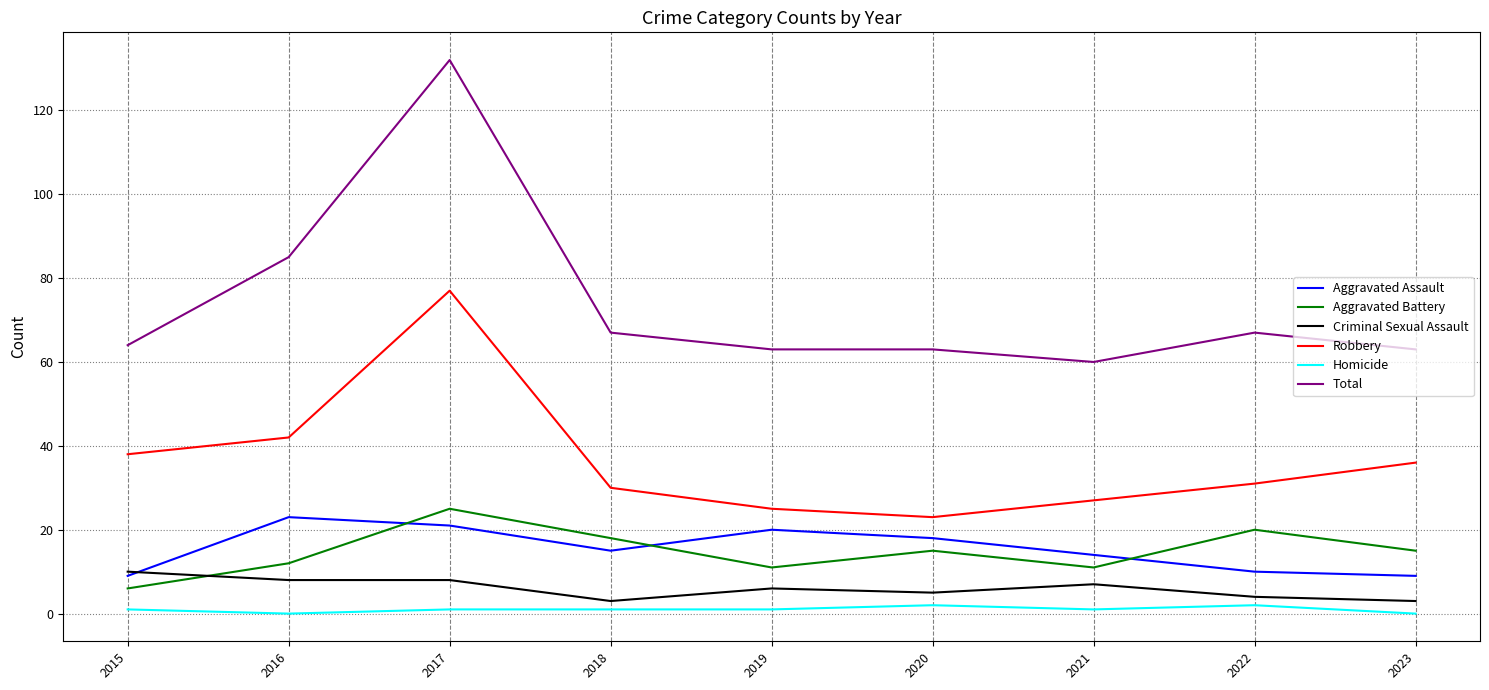

Is it true that Robbery equals 30 at 2018?

True